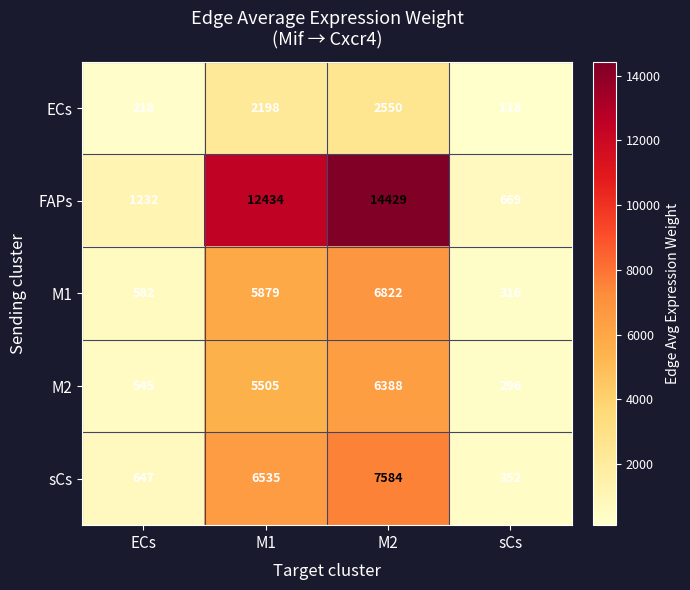

At which label is sCs closest to 3968?

M1